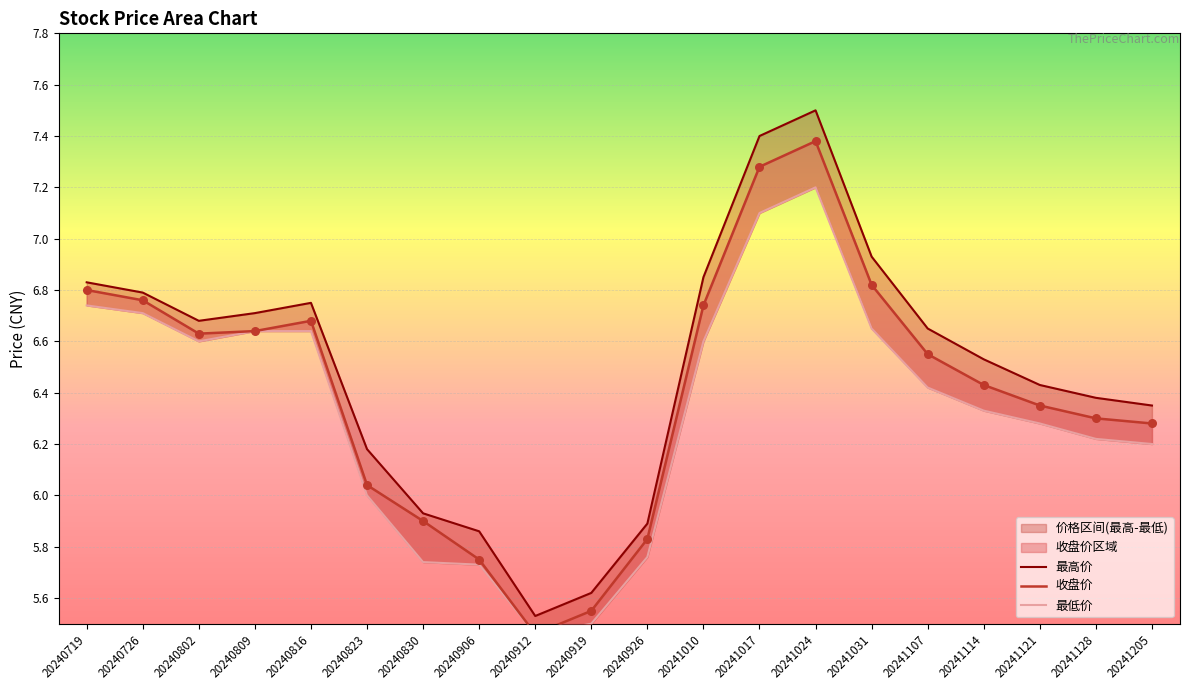

What is the total value across all series at 20240912?

16.4